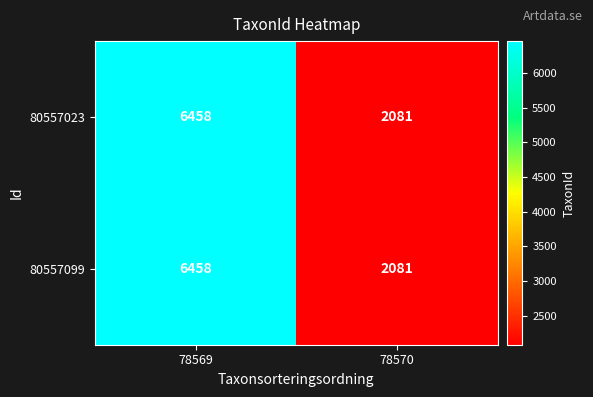

How many distinct data groups are displayed?

2